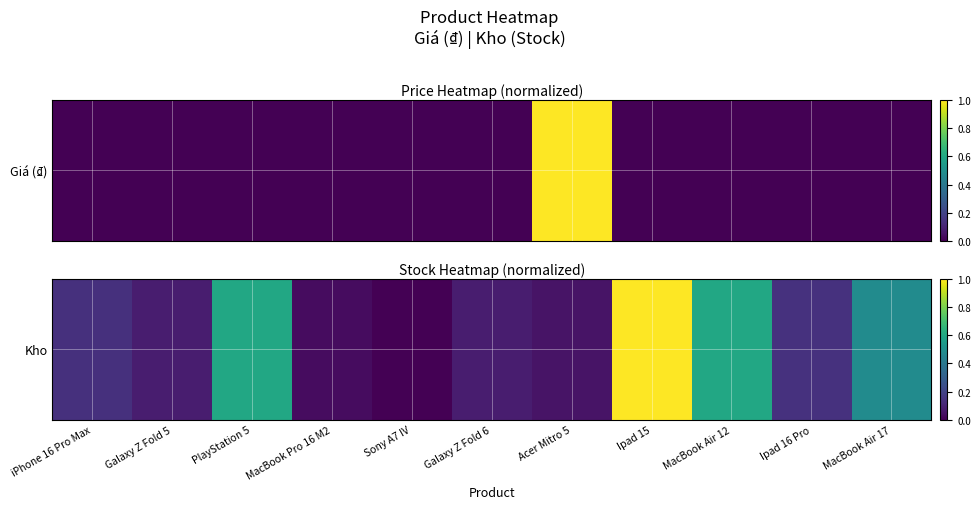

True or false: the data shows 0.0 at Galaxy Z Fold 6.

False